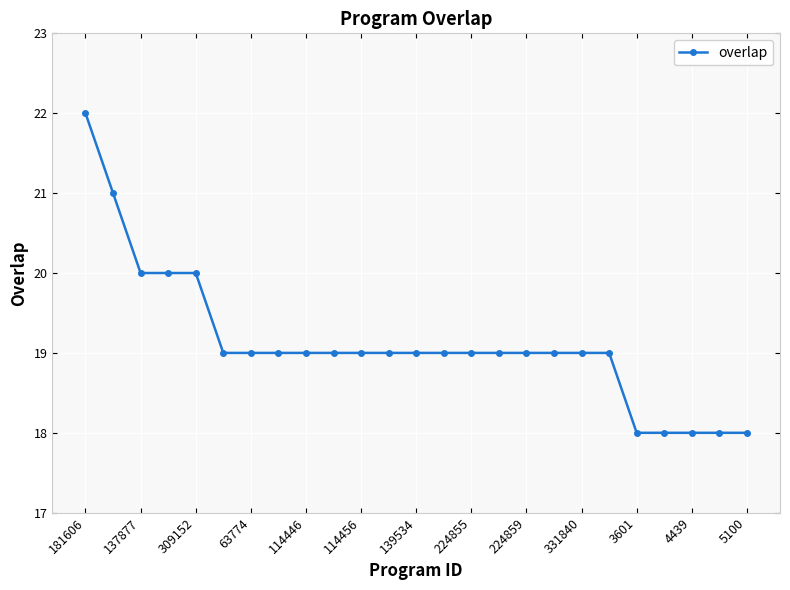

What is the value of the 2nd point from the left?

21